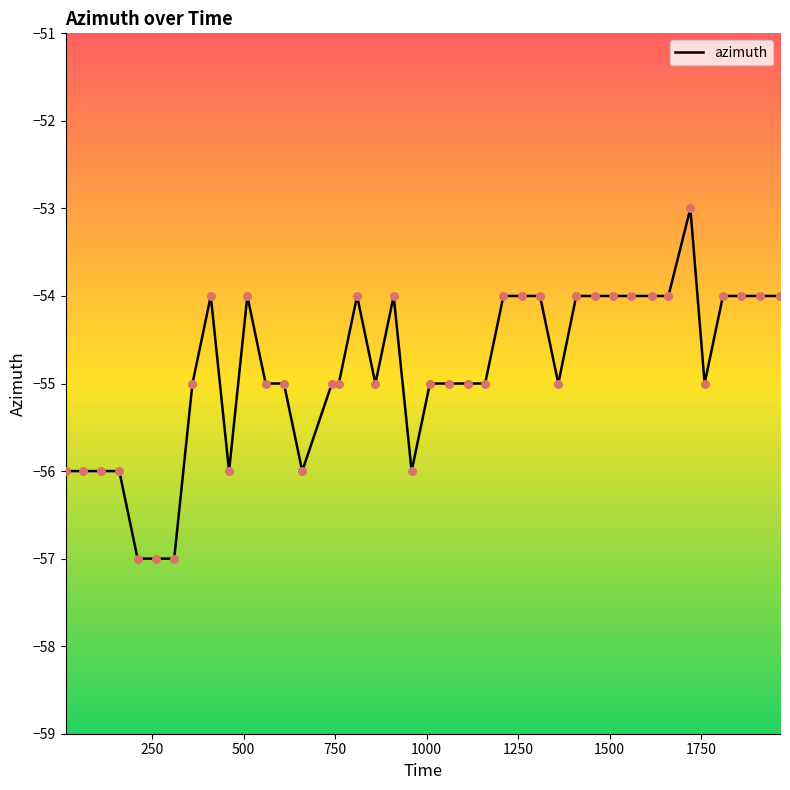

What is the minimum value shown in the chart?

-57